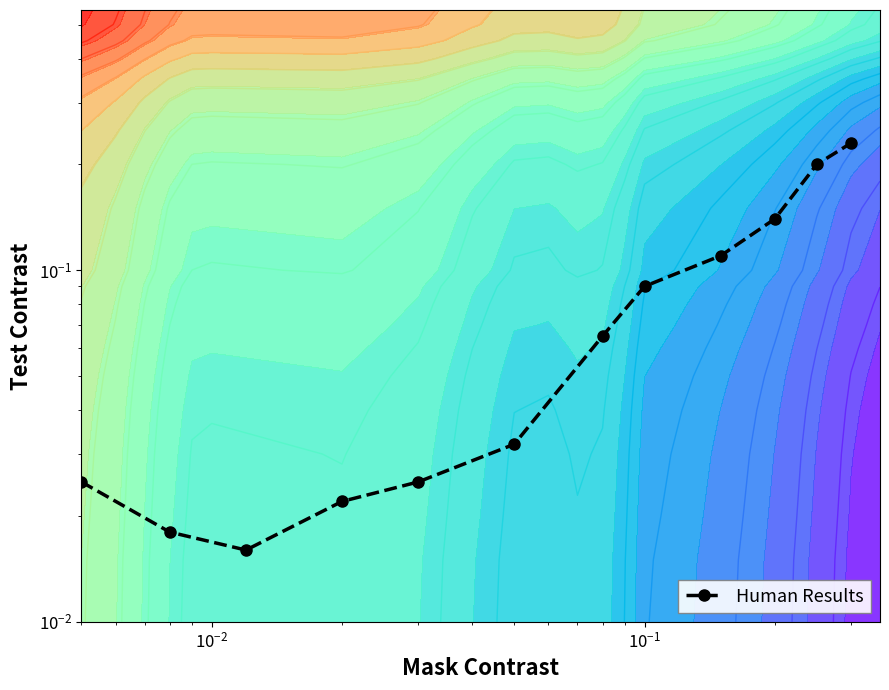

The chart shows a value of 0.0 at $\mathdefault{10^{-1}}$. True or false?

False